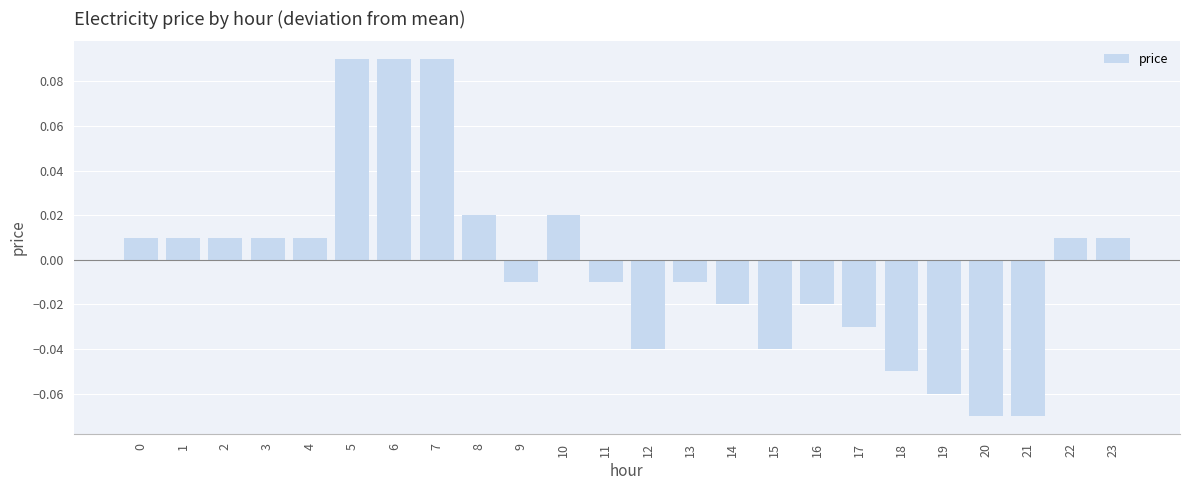

Which has a higher value, 22 or 21?

22